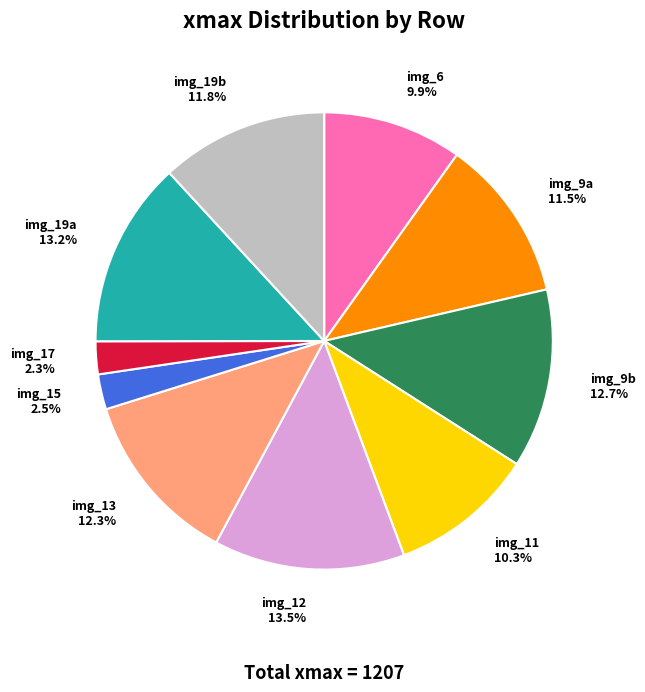

Approximately how many times larger is the value at img_12 13.5% compared to img_19a 13.2%?

1.0